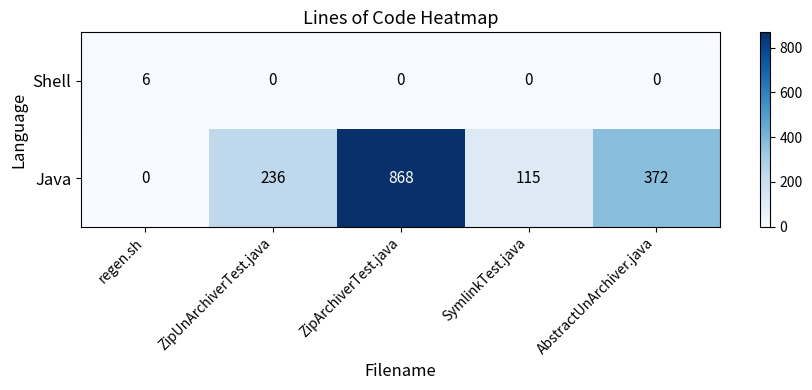

Which series has the largest total across all categories?

Java